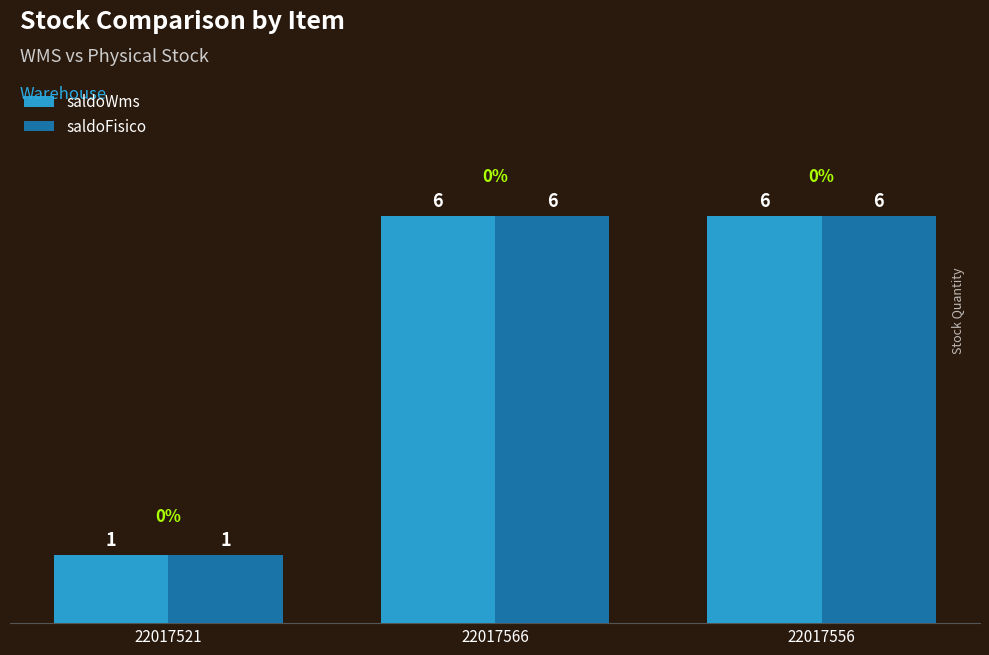

What is the label of the 3rd bar from the right?

22017521